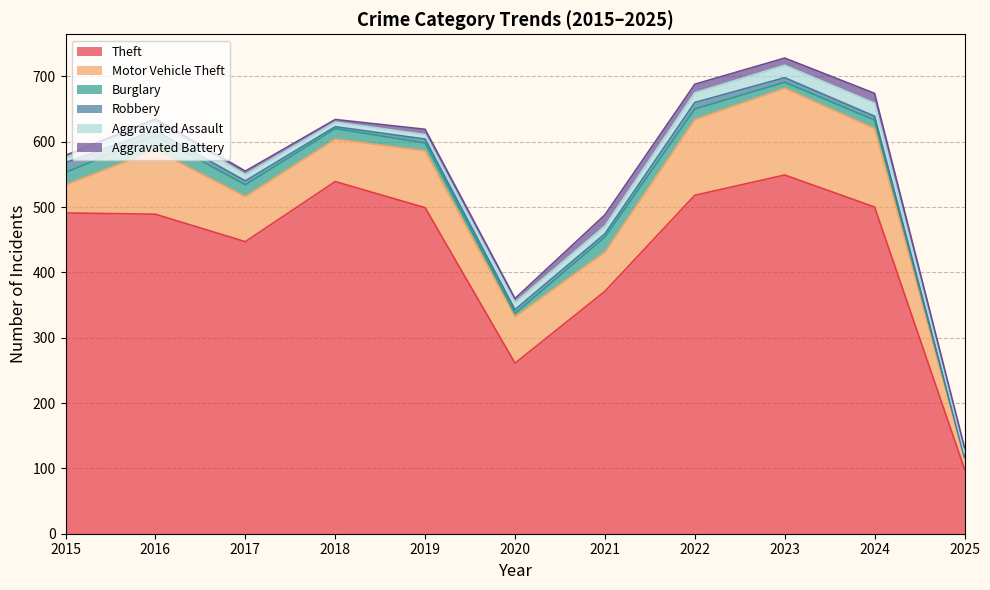

How many values in the Theft series exceed 491?

5